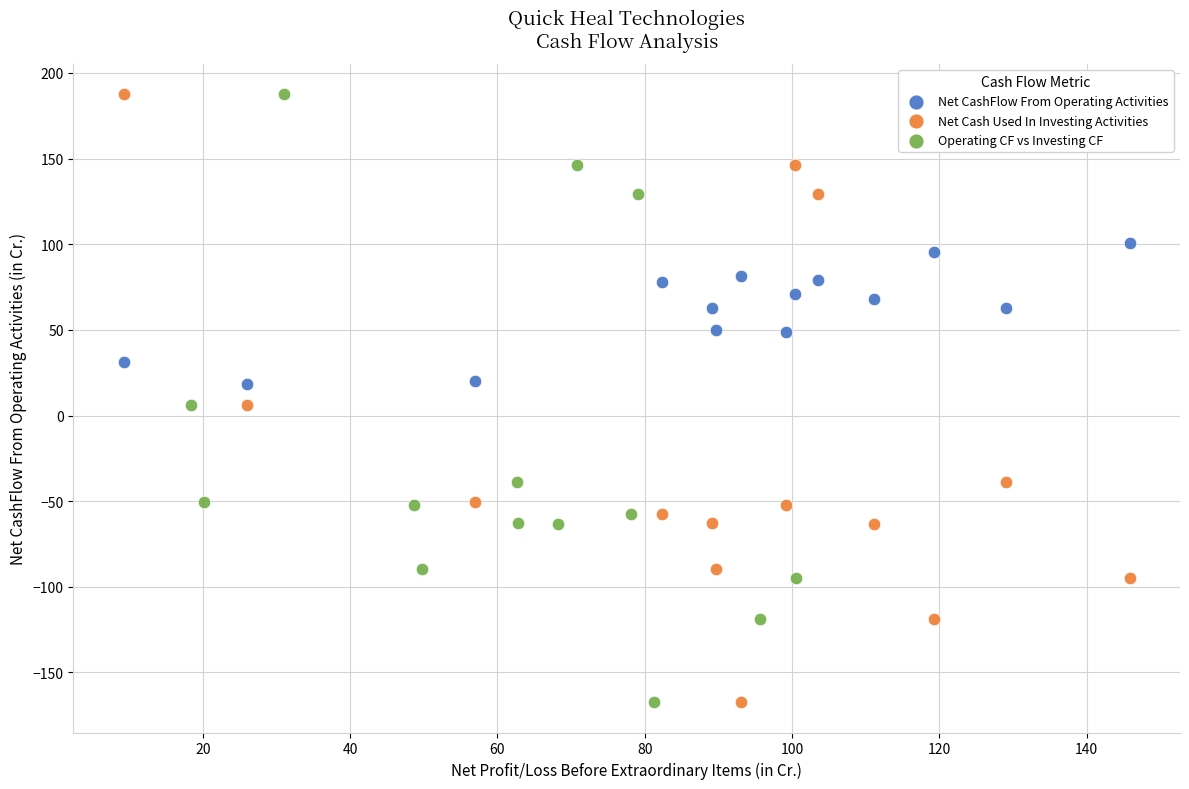

What are all the series names shown in the legend?

Net CashFlow From Operating Activities, Net Cash Used In Investing Activities, Operating CF vs Investing CF